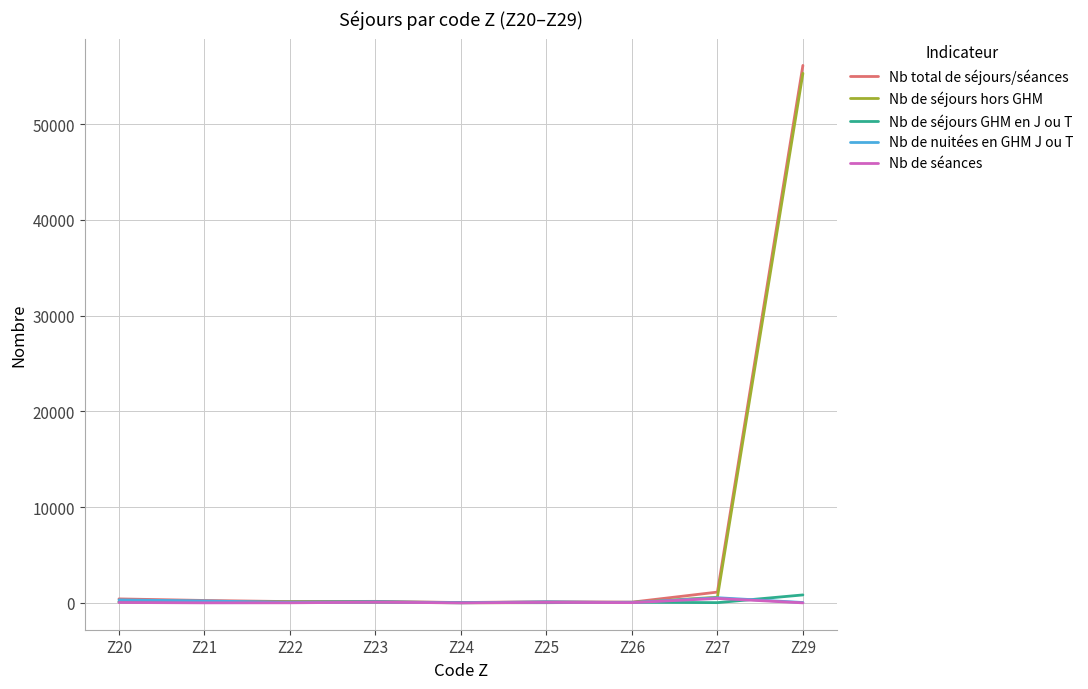

What is the spread (max minus min) of values at Z21?

249